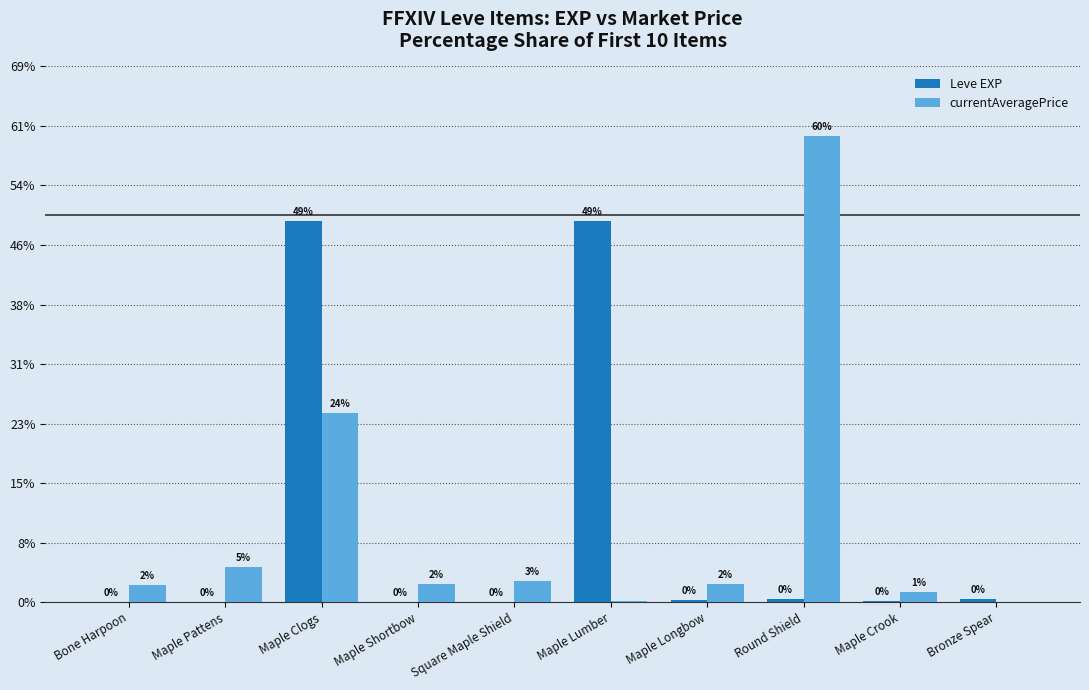

Which series changed the most between Maple Pattens and Maple Clogs?

Leve EXP